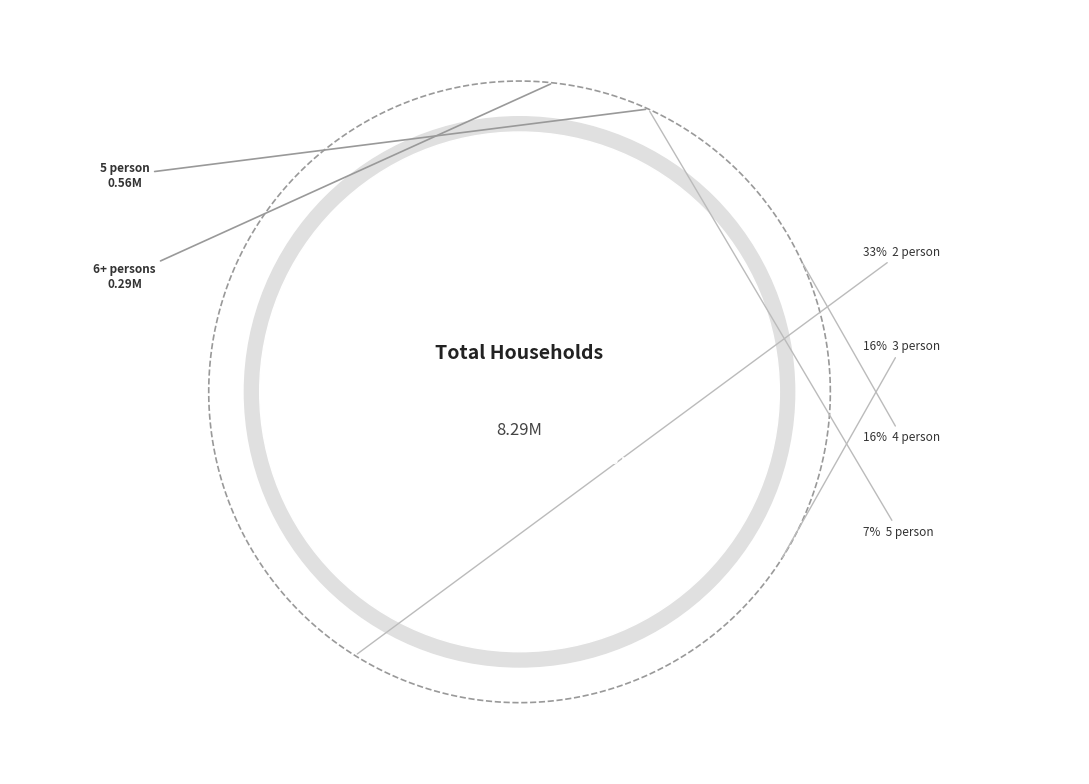

Is 6+ persons the majority of the pie?

No